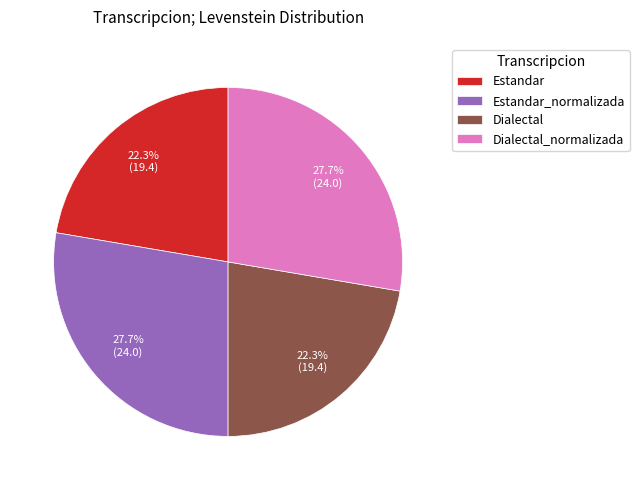

To the nearest percent, what is the combined percentage of Estandar and Estandar_normalizada?

50%